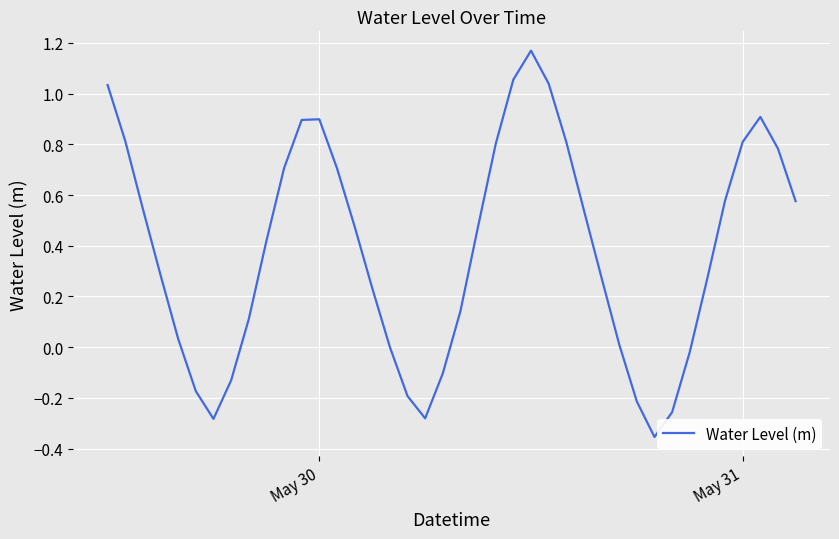

What is the difference between the maximum and minimum values?

1.5